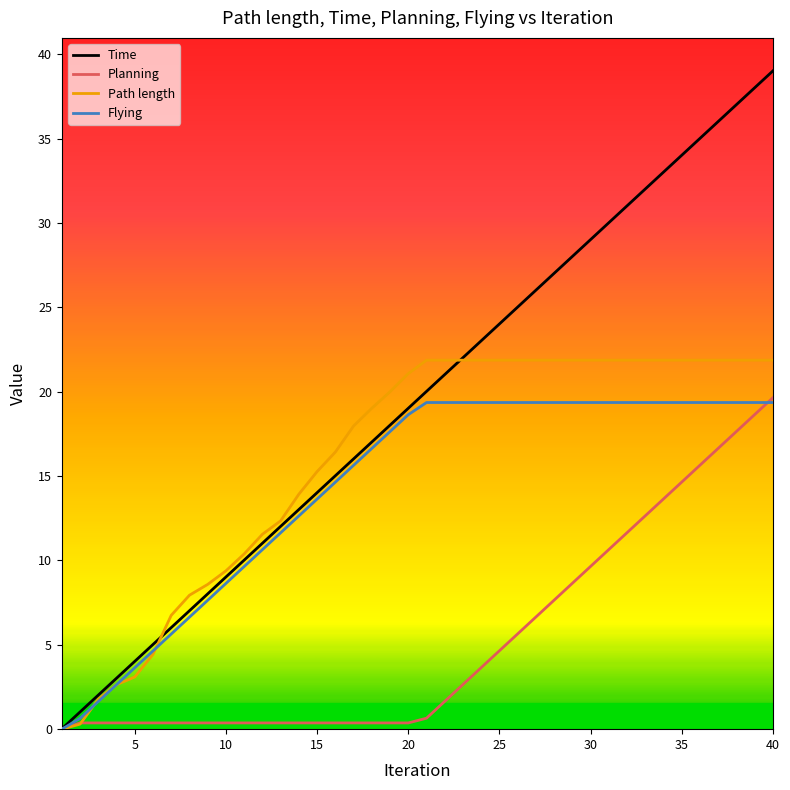

Which series has the largest total across all categories?

Time